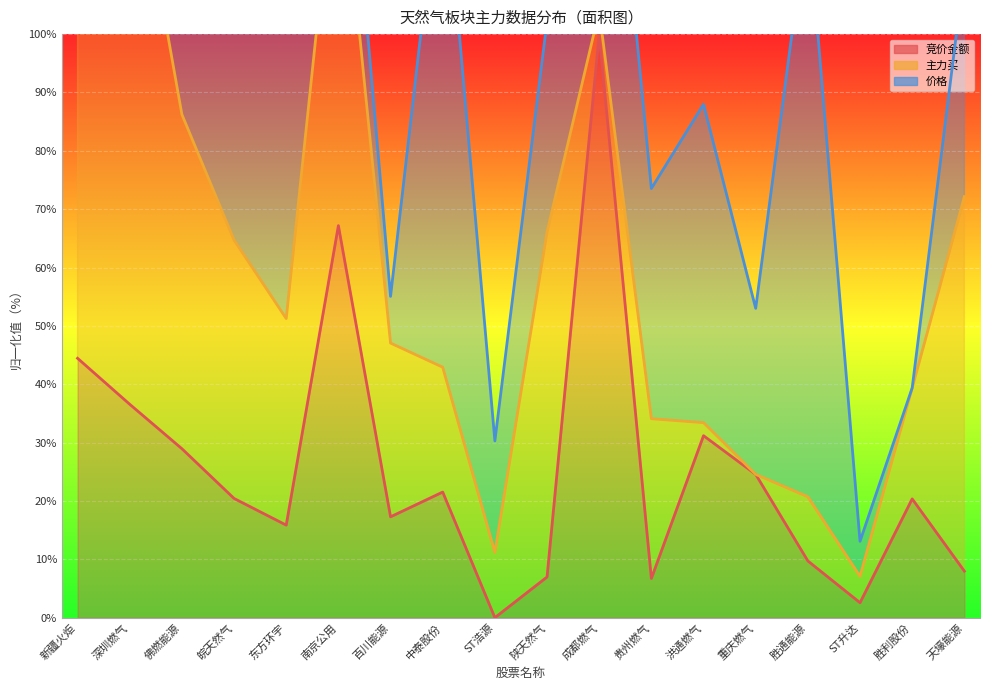

Where does the 价格 series first go above 110?

新疆火炬